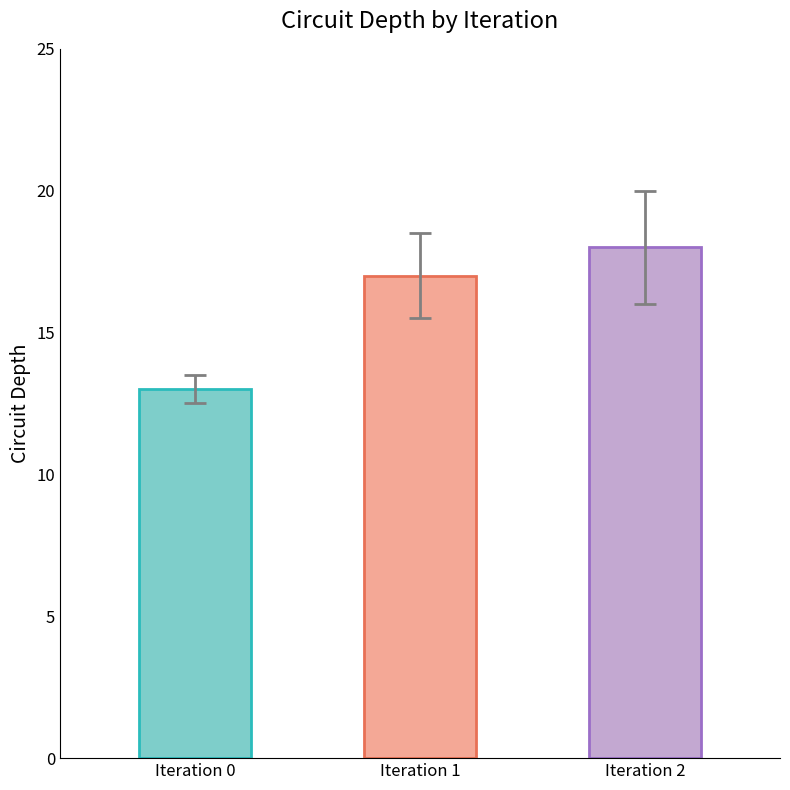

What is the difference between the values at Iteration 1 and Iteration 2?

1